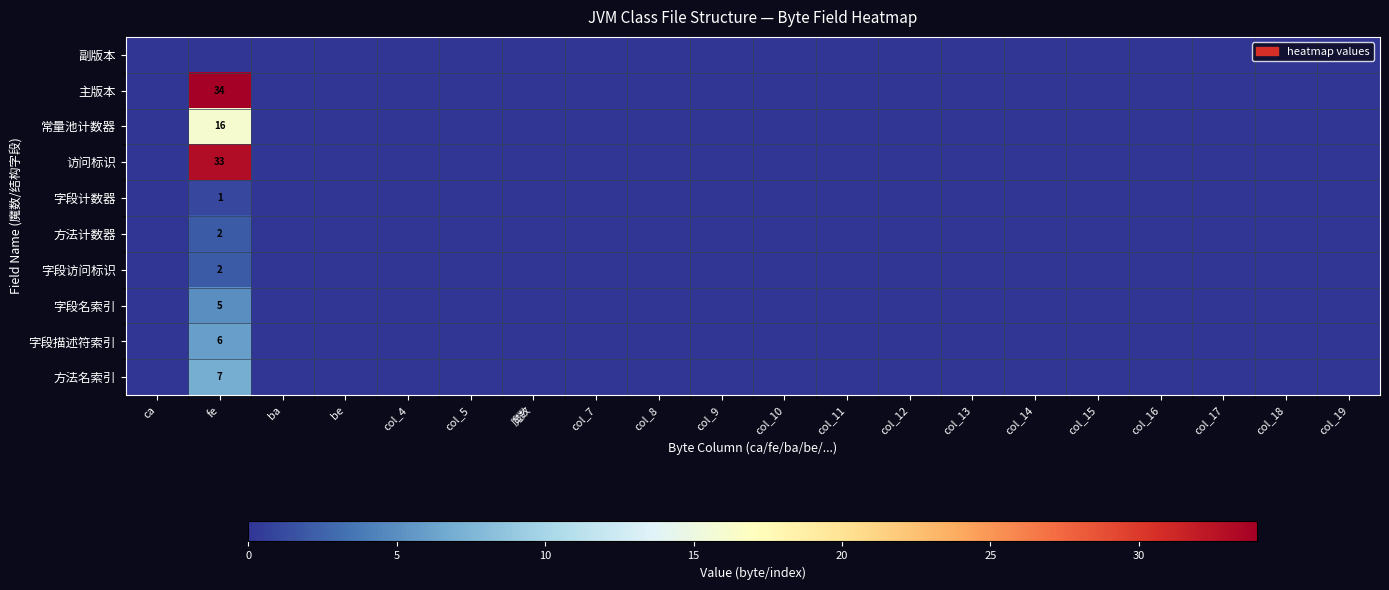

Is it true that 方法名索引 equals 4 at col_13?

False